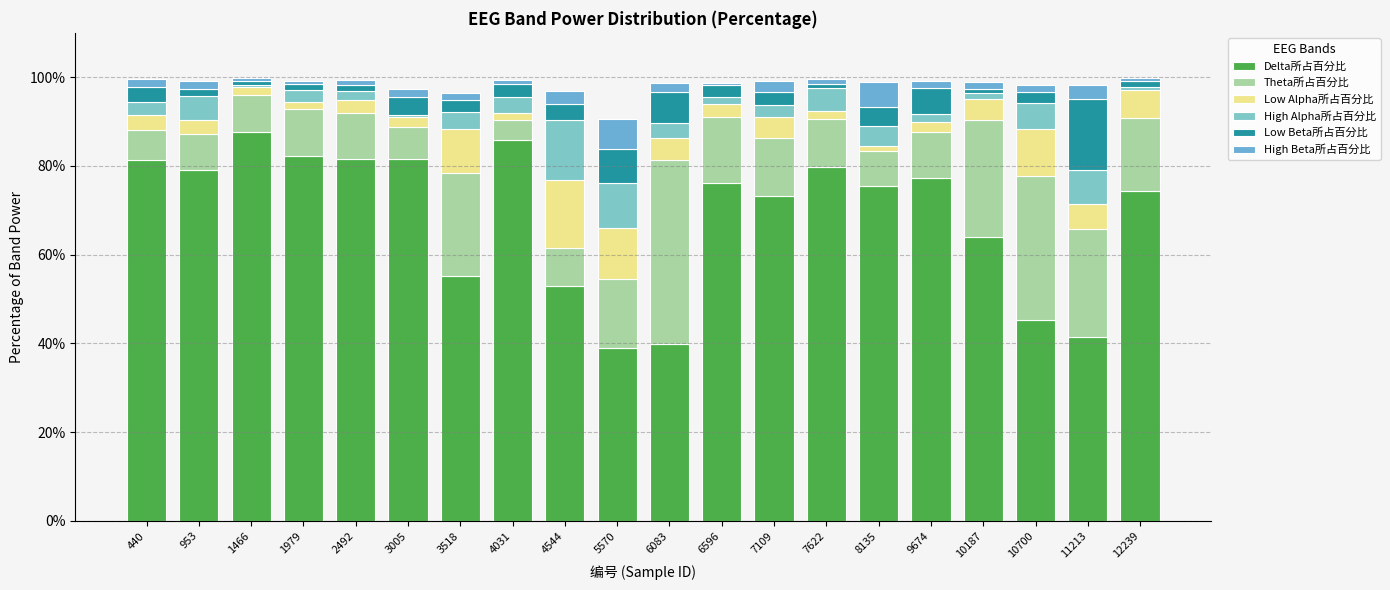

Does the chart contain stacked bars?

Yes